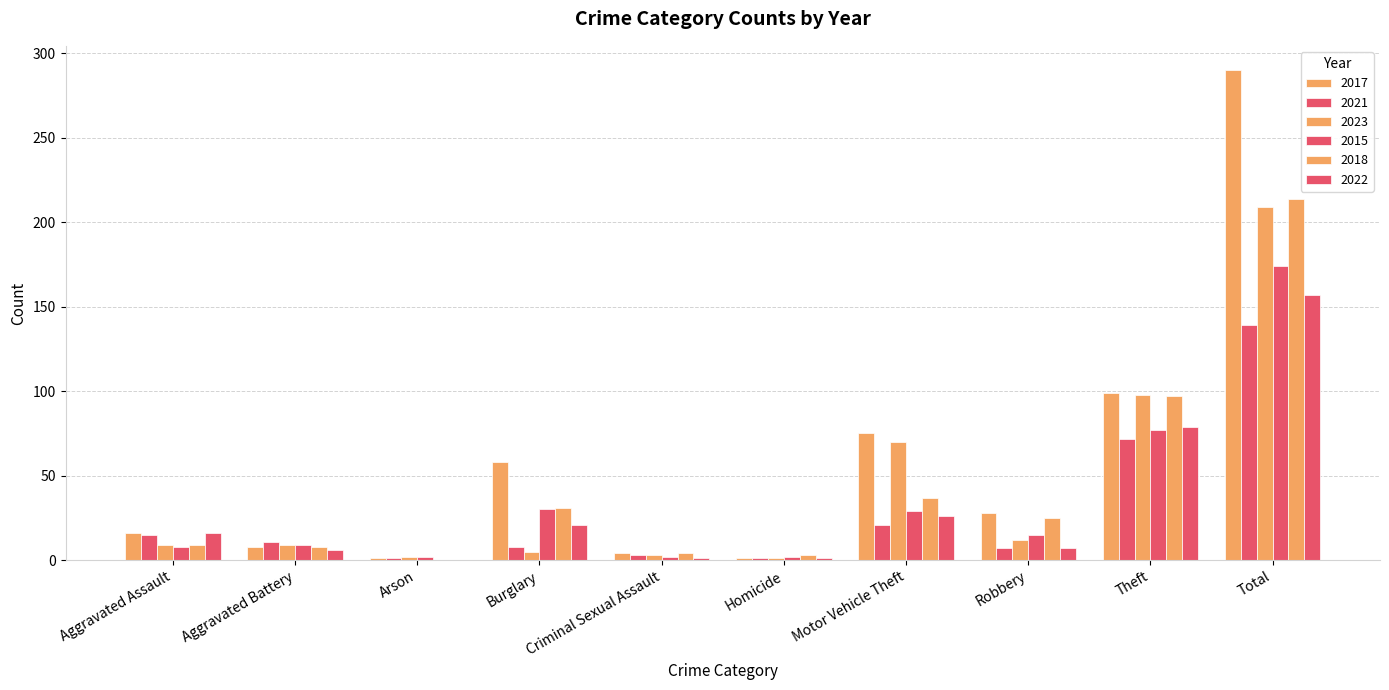

What is the label of the 9th bar from the left?

Theft